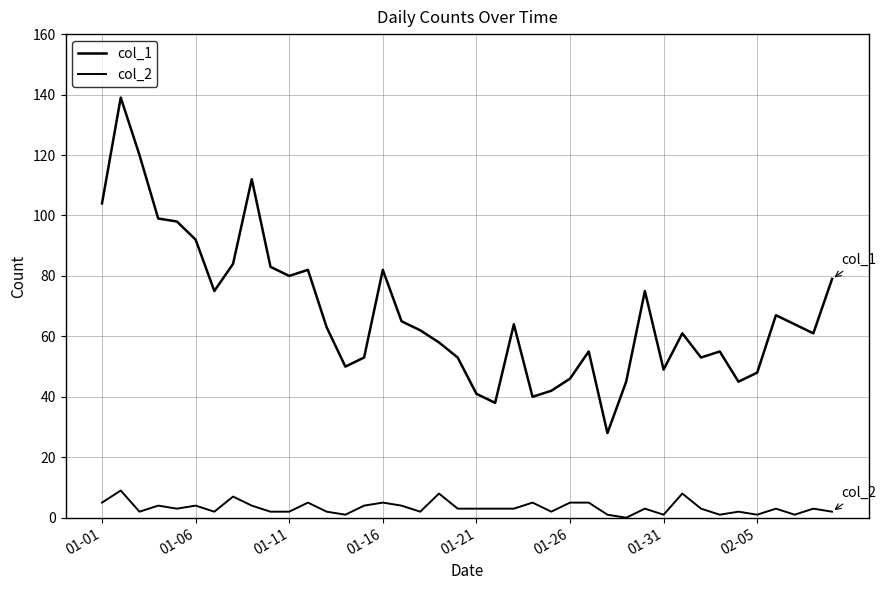

What is the difference between the second highest and second lowest values in the col_1 series?

82